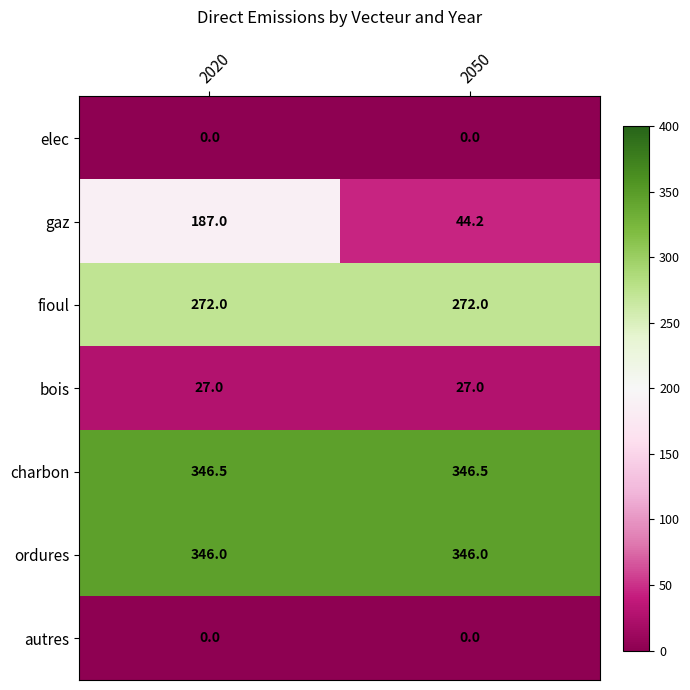

What is the lowest value of the charbon series?

346.5